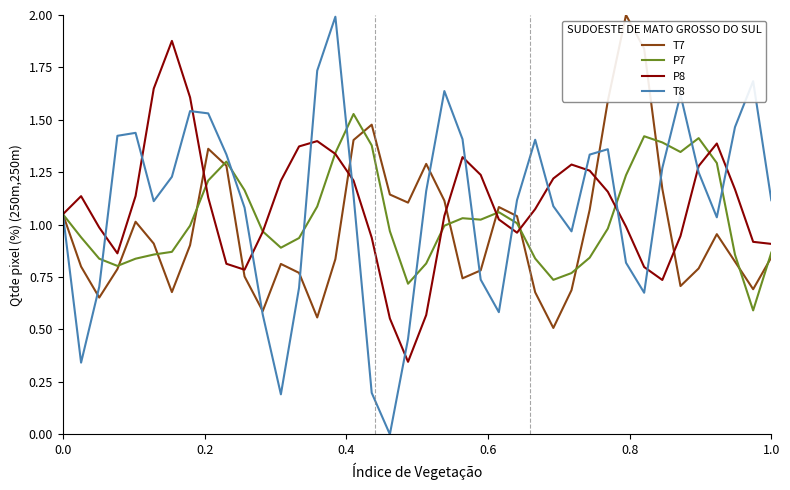

Which series has the widest spread of values?

T8